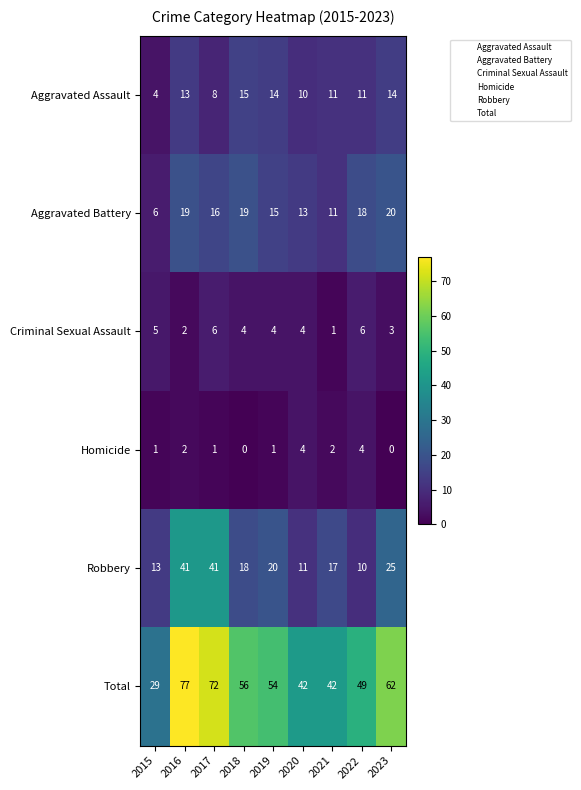

What is the average value of the Total series?

54